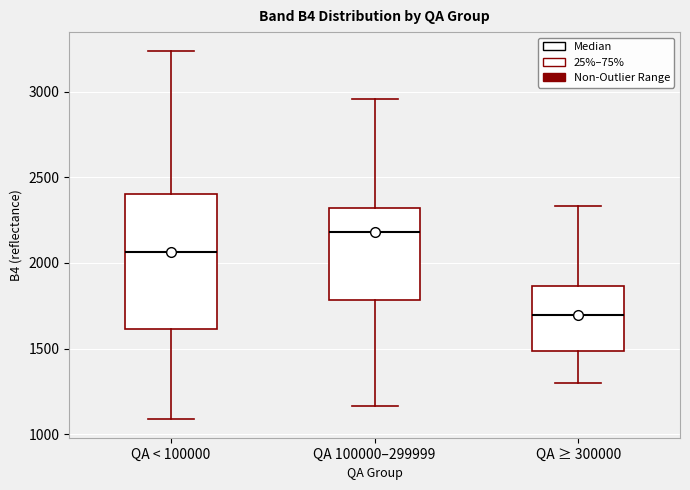

Which box's median line is the highest?

QA 100000–299999